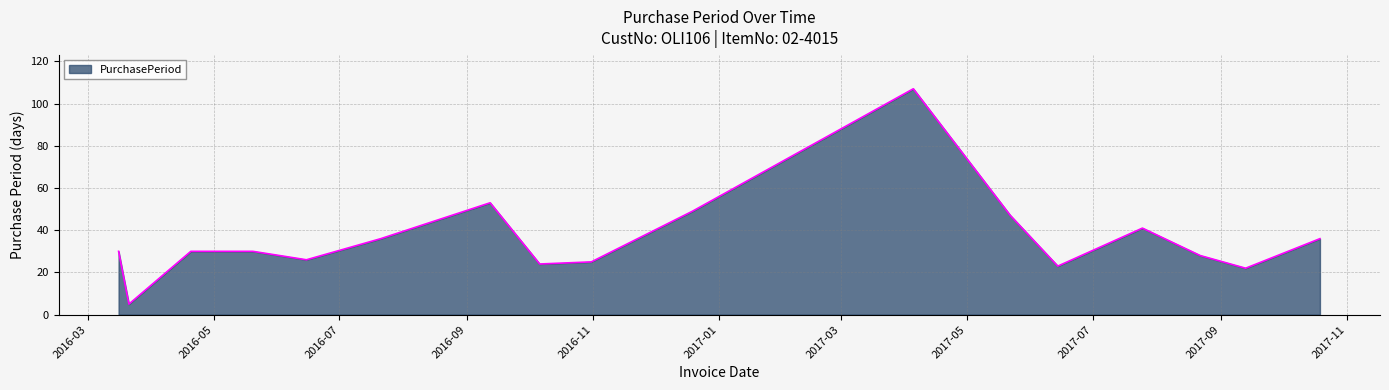

What is the maximum value shown in the chart?

107